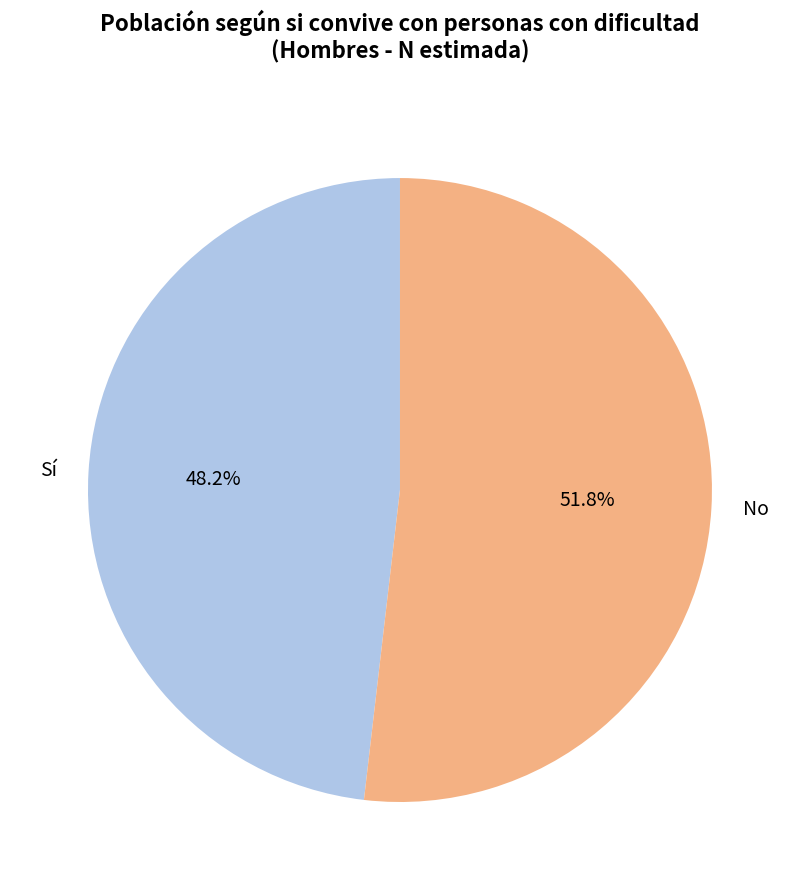

True or false: No accounts for 44% of the total.

False